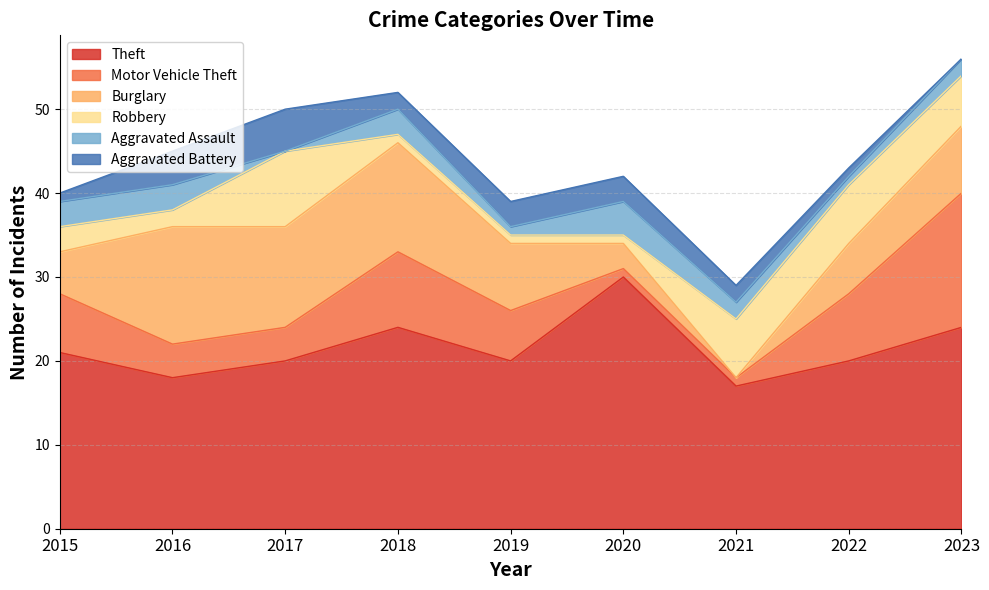

How many lines are shown in the chart?

6